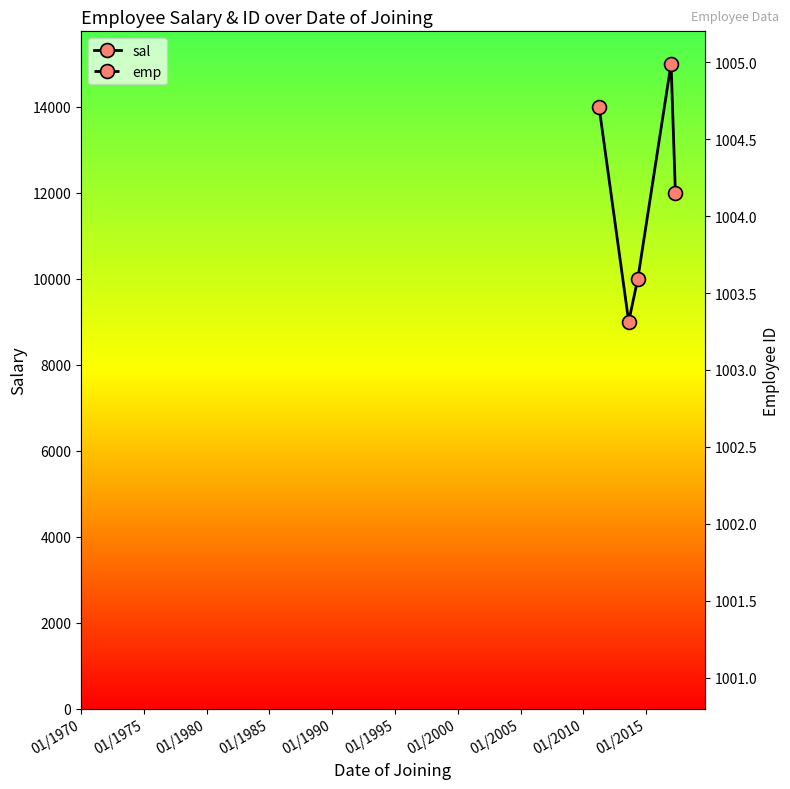

How many lines are shown in the chart?

2